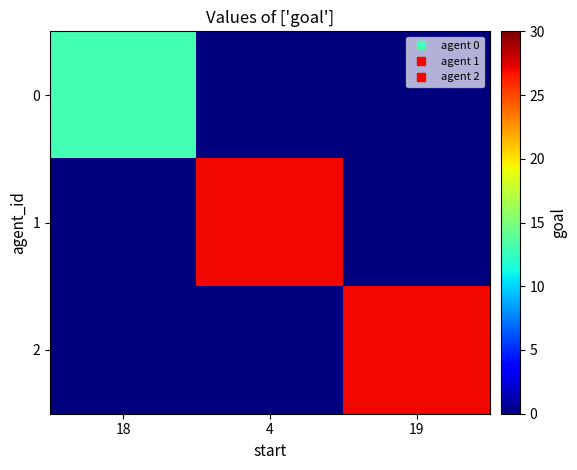

Which series has the largest total across all categories?

1